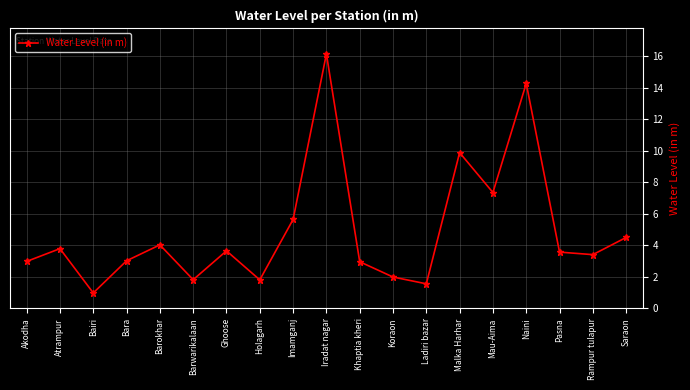

What is the value of the 12th point from the left?

2.0